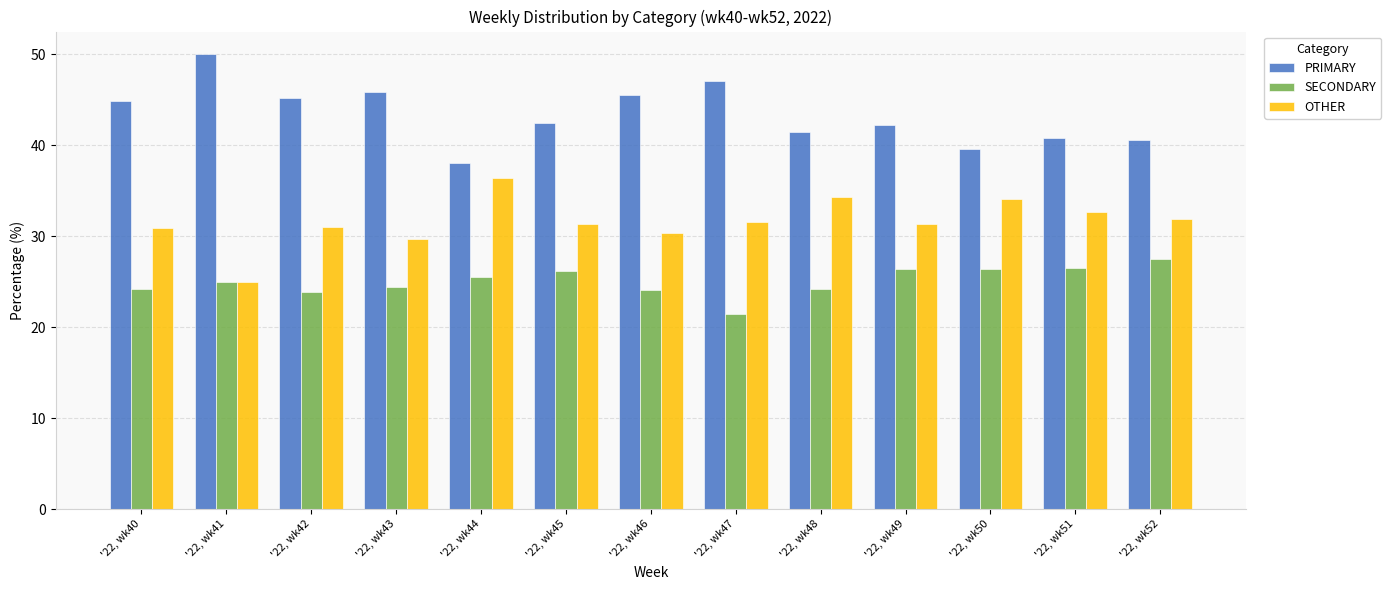

The value of PRIMARY at '22, wk43 is 45.8. True or false?

True